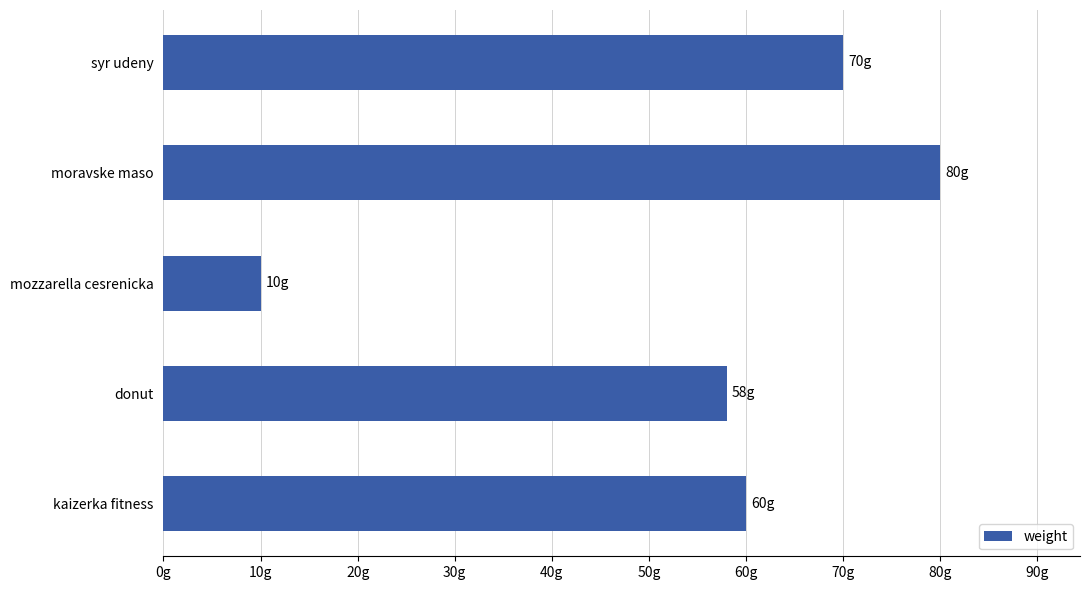

What is the sum of all values?

278